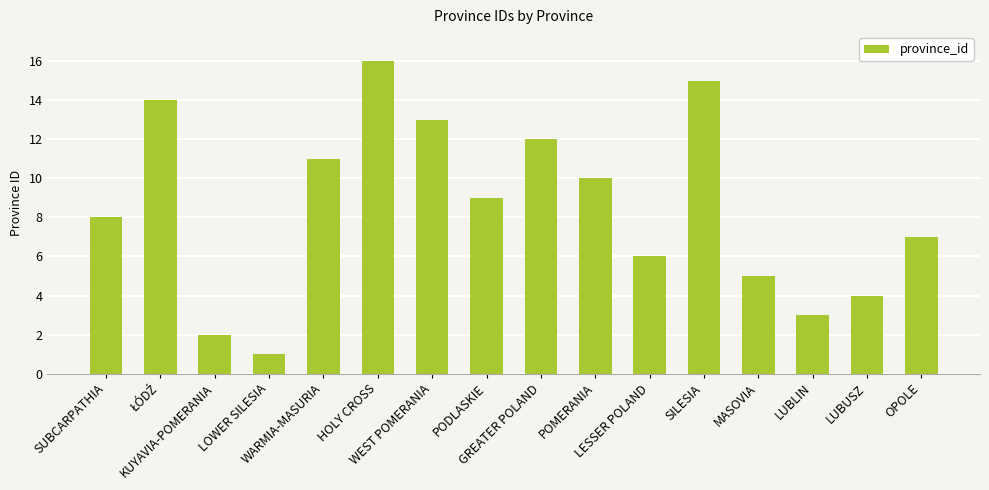

Between PODLASKIE and POMERANIA, which is larger?

POMERANIA